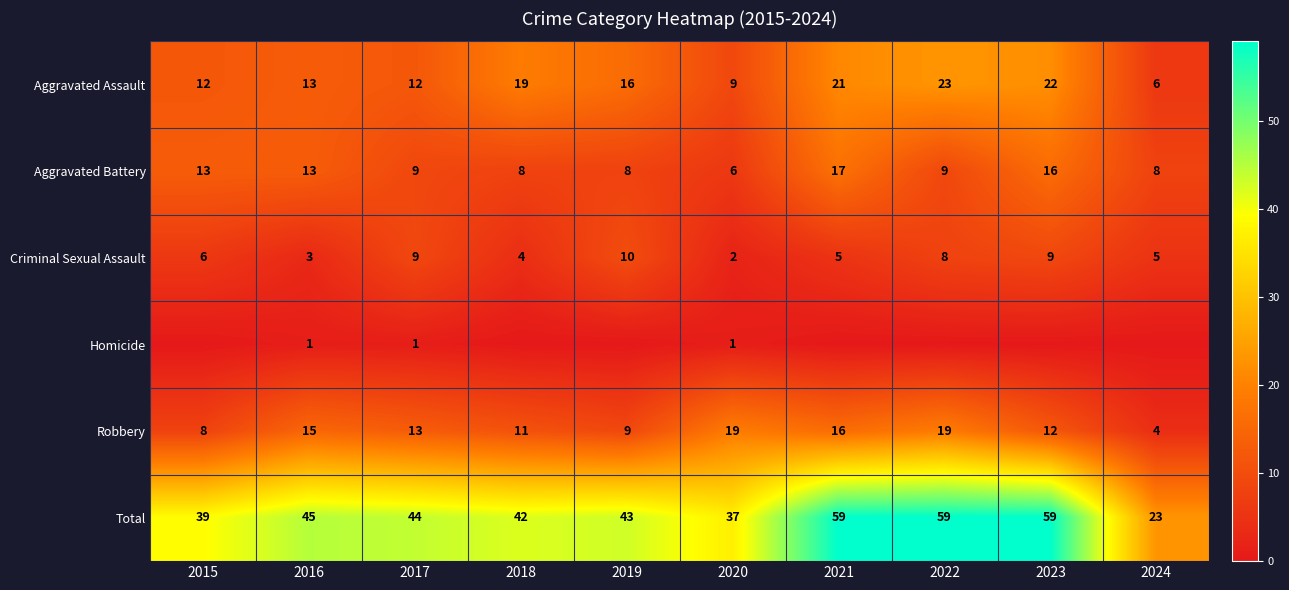

How many Criminal Sexual Assault values are between 4 and 9?

7